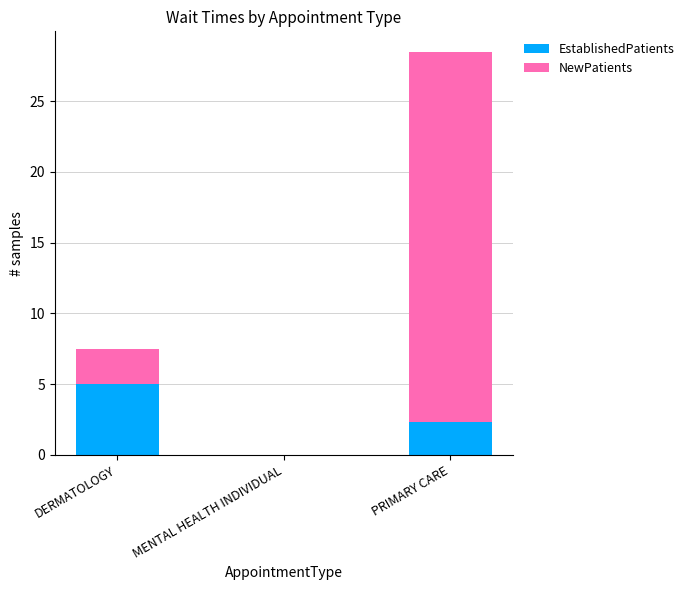

At which label does EstablishedPatients reach its peak?

DERMATOLOGY